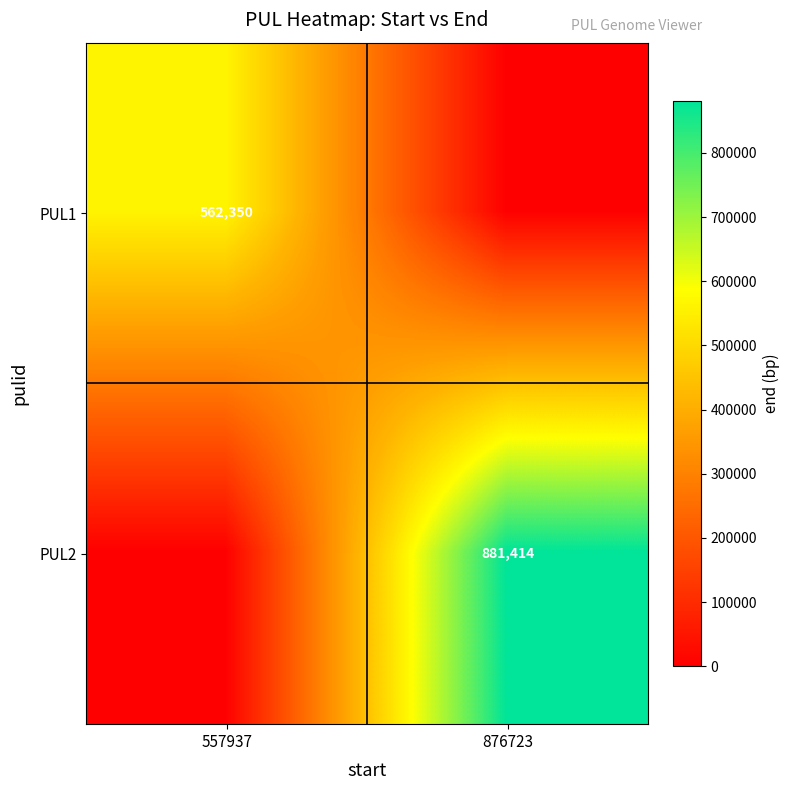

The value of PUL2 at 876723 is 1387070. True or false?

False